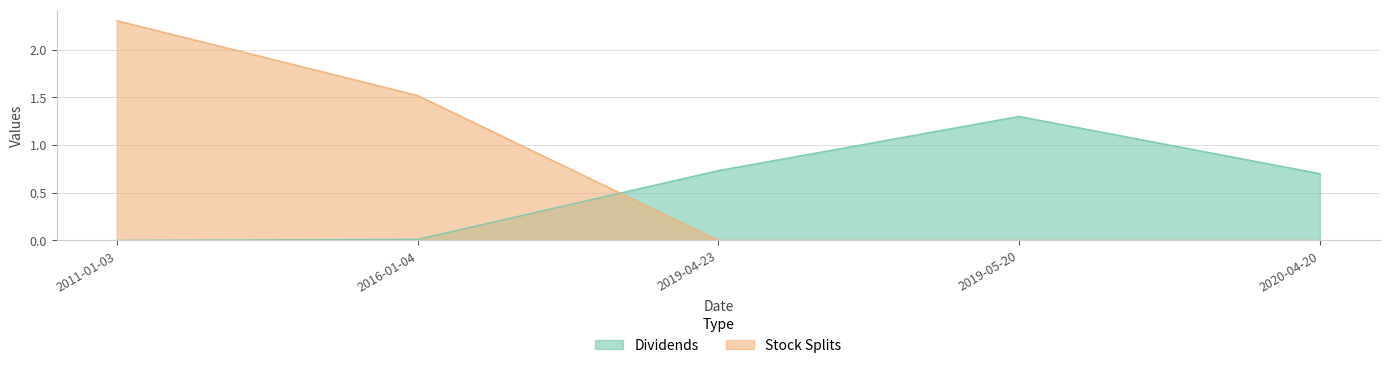

Does the chart have visible grid lines?

Yes